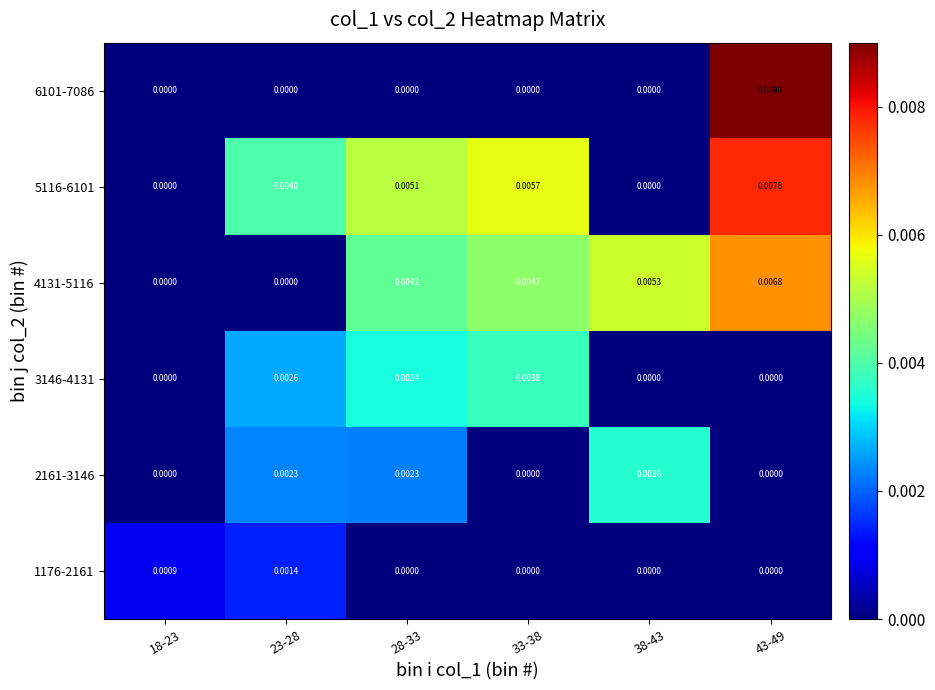

Between 28-33 and 43-49, which series saw the biggest shift?

6101-7086